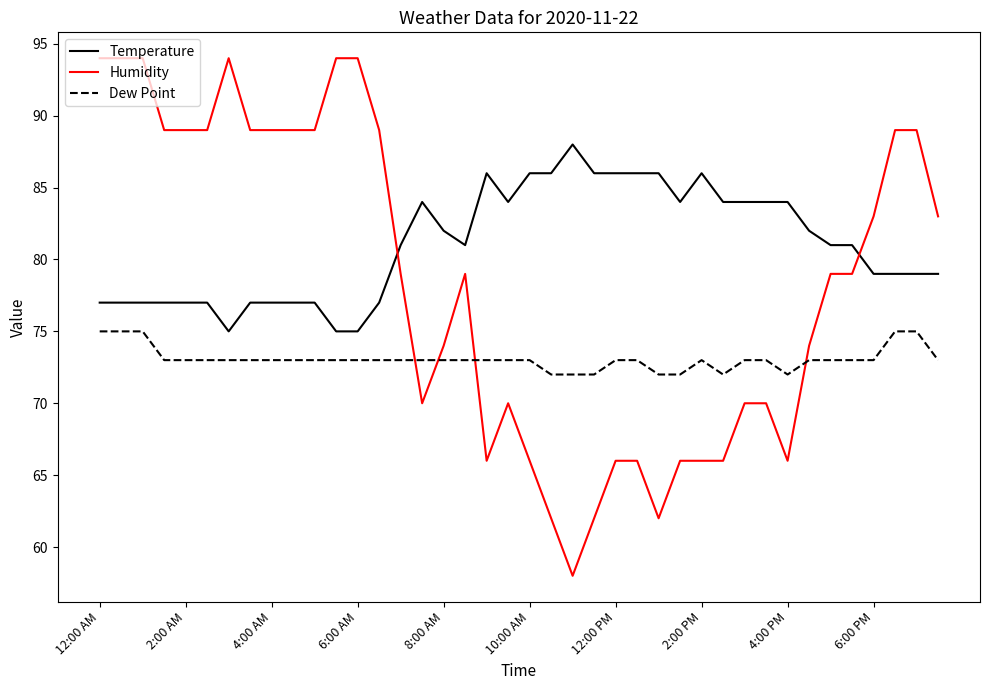

True or false: Humidity and Temperature cross at least once.

True